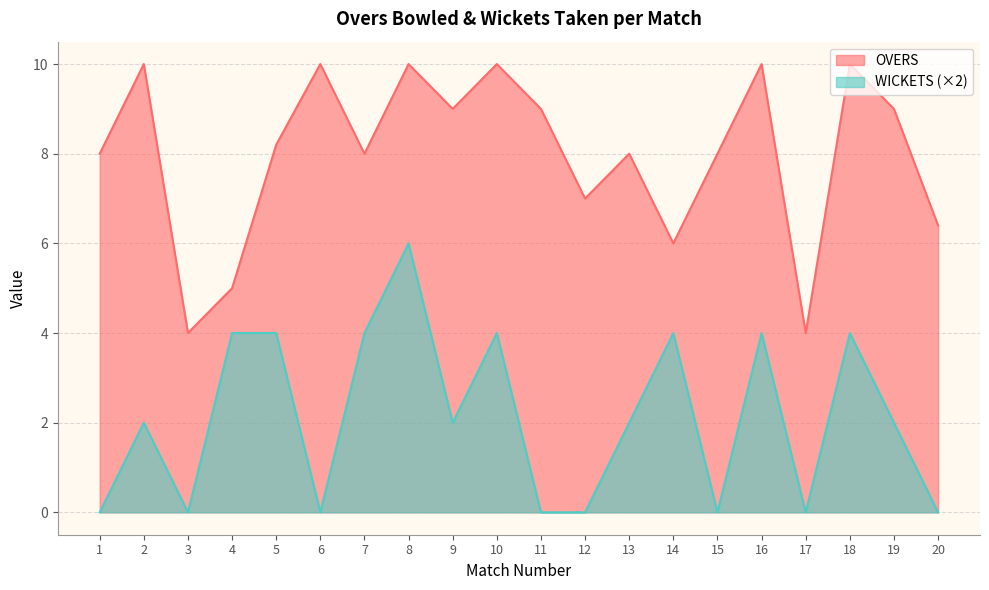

List the series in order of their overall mean, lowest first.

WICKETS (×2), OVERS